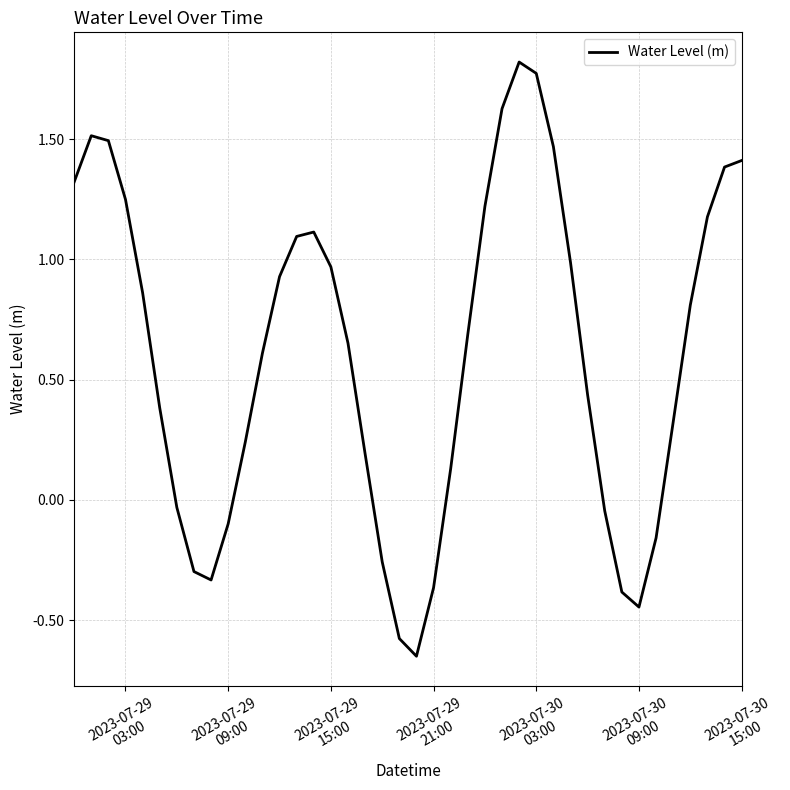

What is the difference between the maximum and minimum values?

2.5